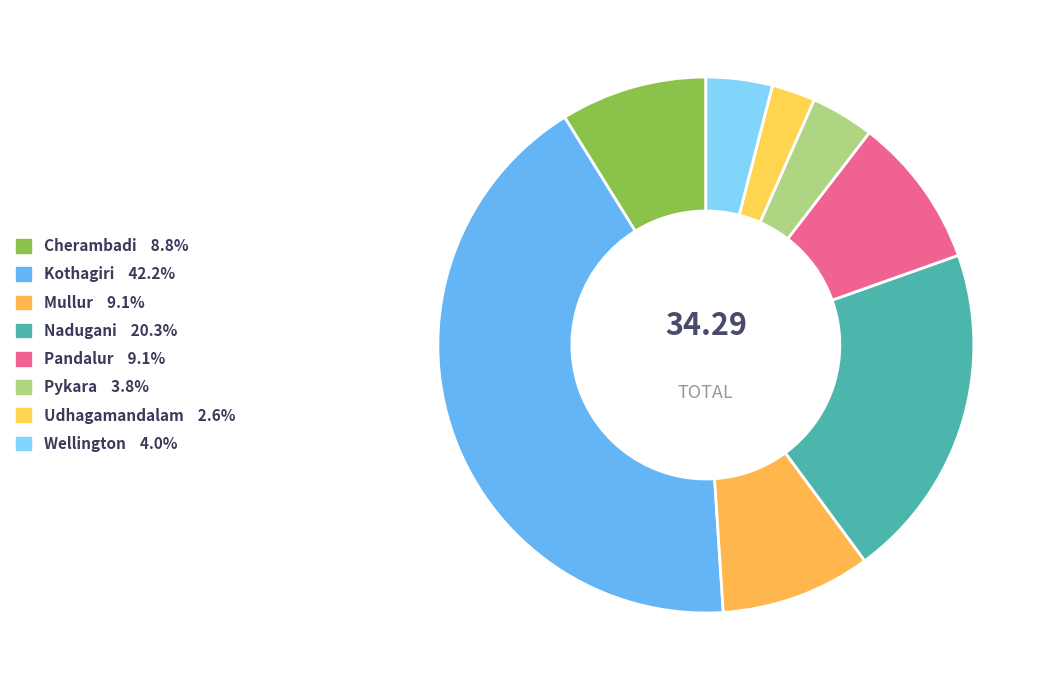

Count the number of slices in the pie.

8